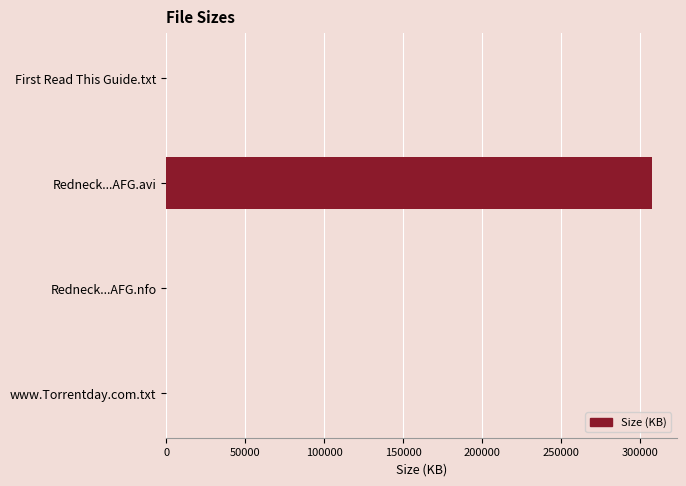

At which category does the chart reach its peak across all series?

Redneck...AFG.avi